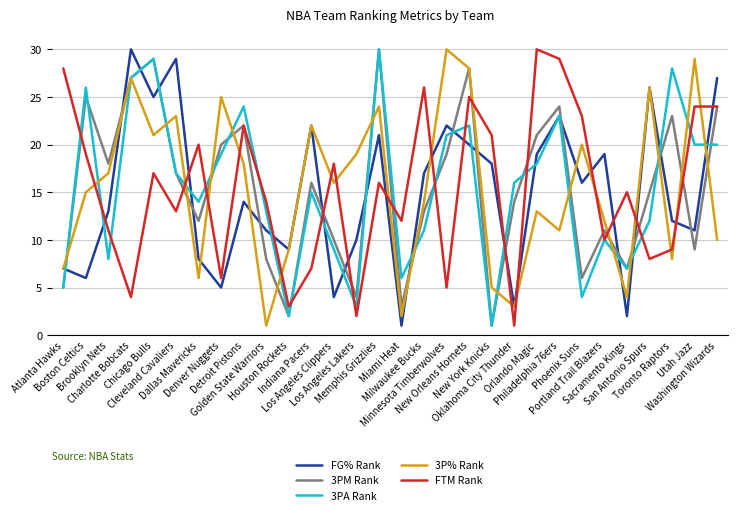

What is the total value across all series at Orlando Magic?

101